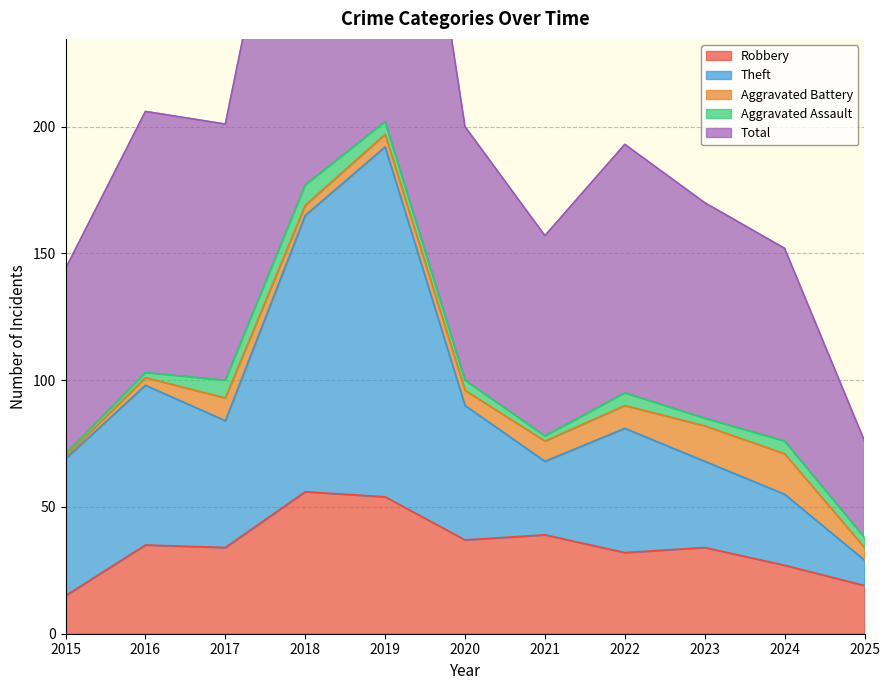

What is the difference between the maximum and minimum values in the Robbery series?

41